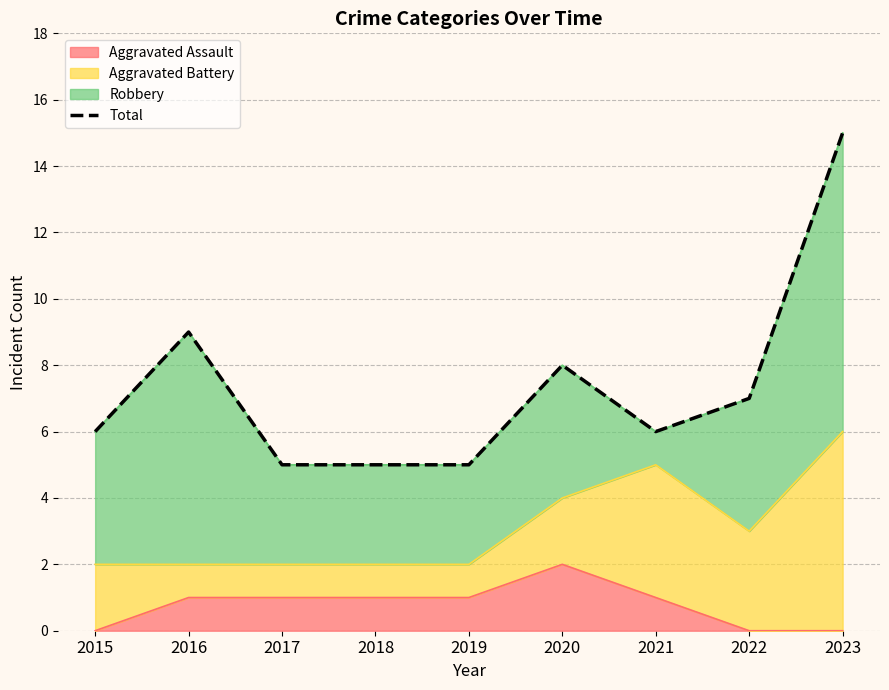

Is it true that the value at 2022 is 4?

False